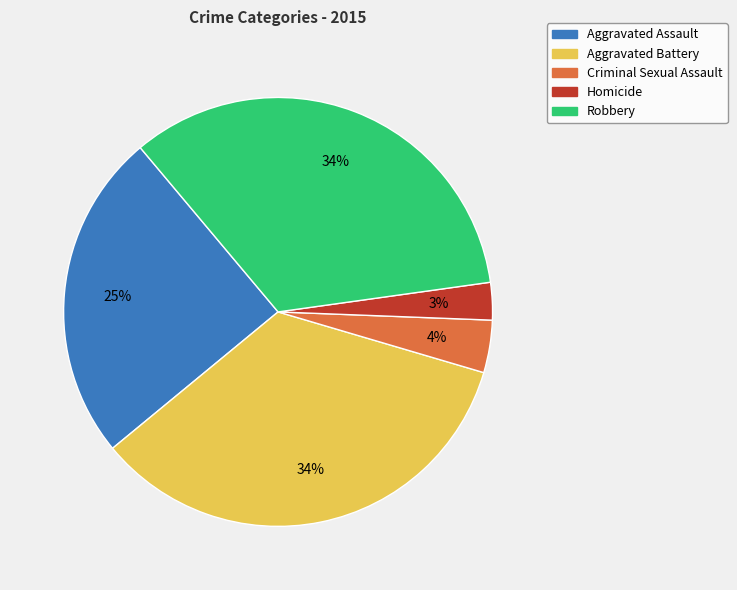

Combined, do Criminal Sexual Assault and Aggravated Assault account for over 50%?

No